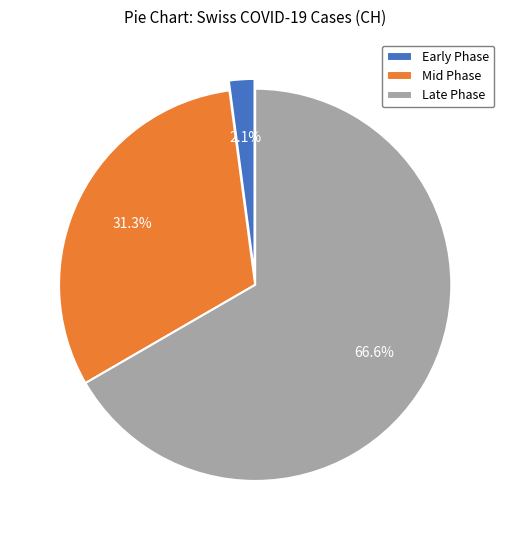

Is Mid Phase the majority of the pie?

No